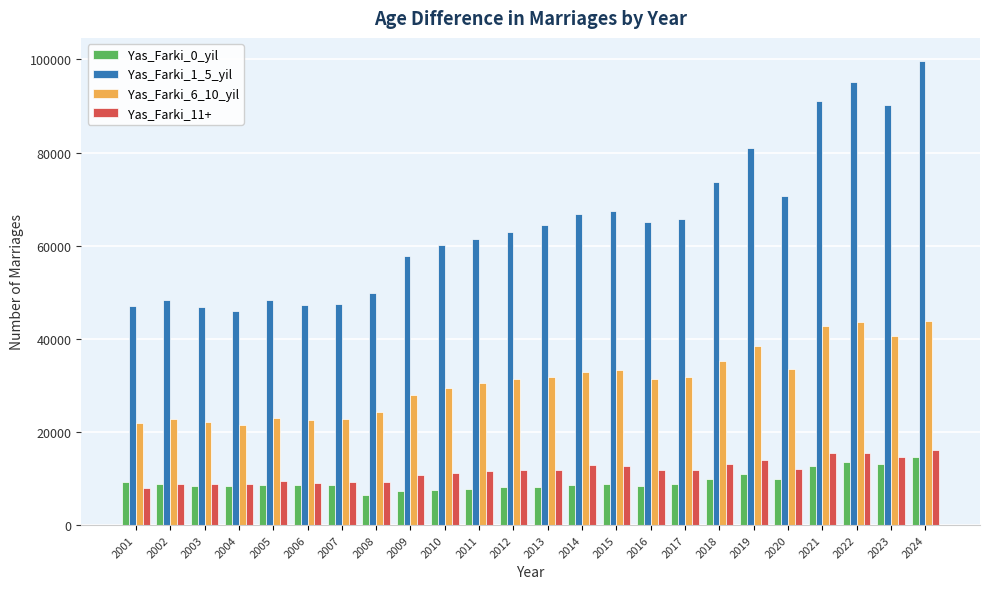

What value does the Yas_Farki_6_10_yil series have at 2004, to the nearest 10?

21490